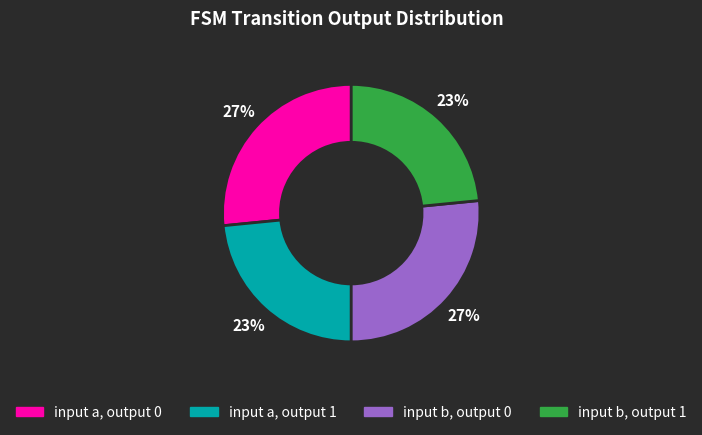

To the nearest percent, what portion does input a, output 1 represent?

23%